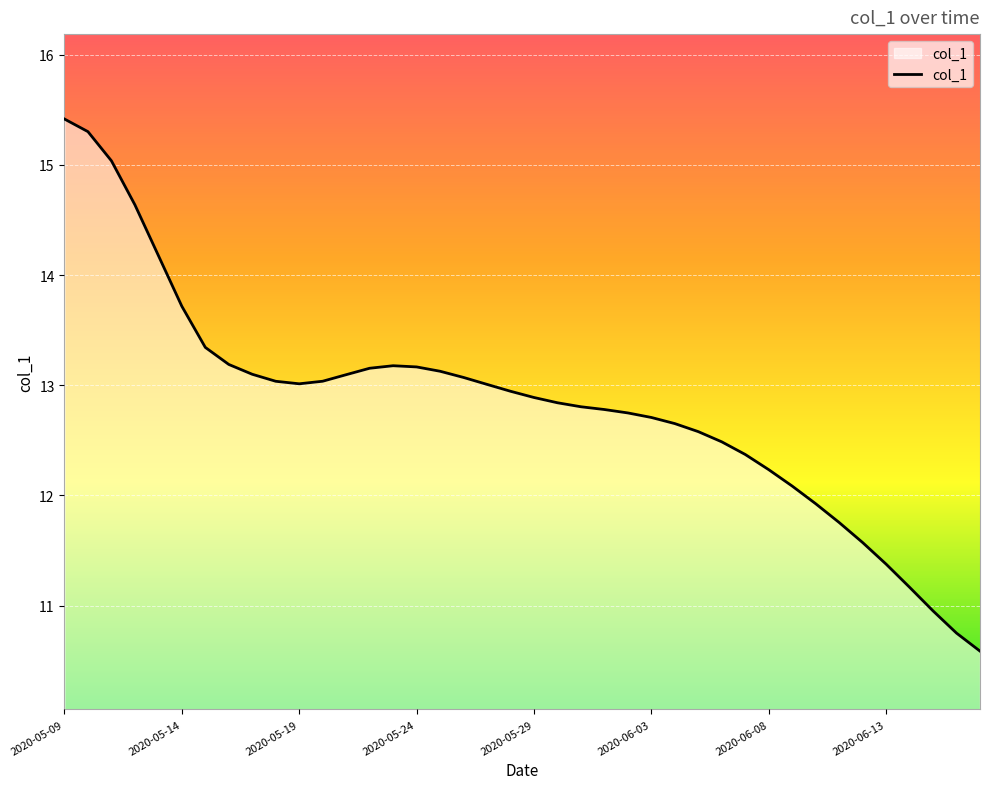

What is the greatest value displayed?

15.4